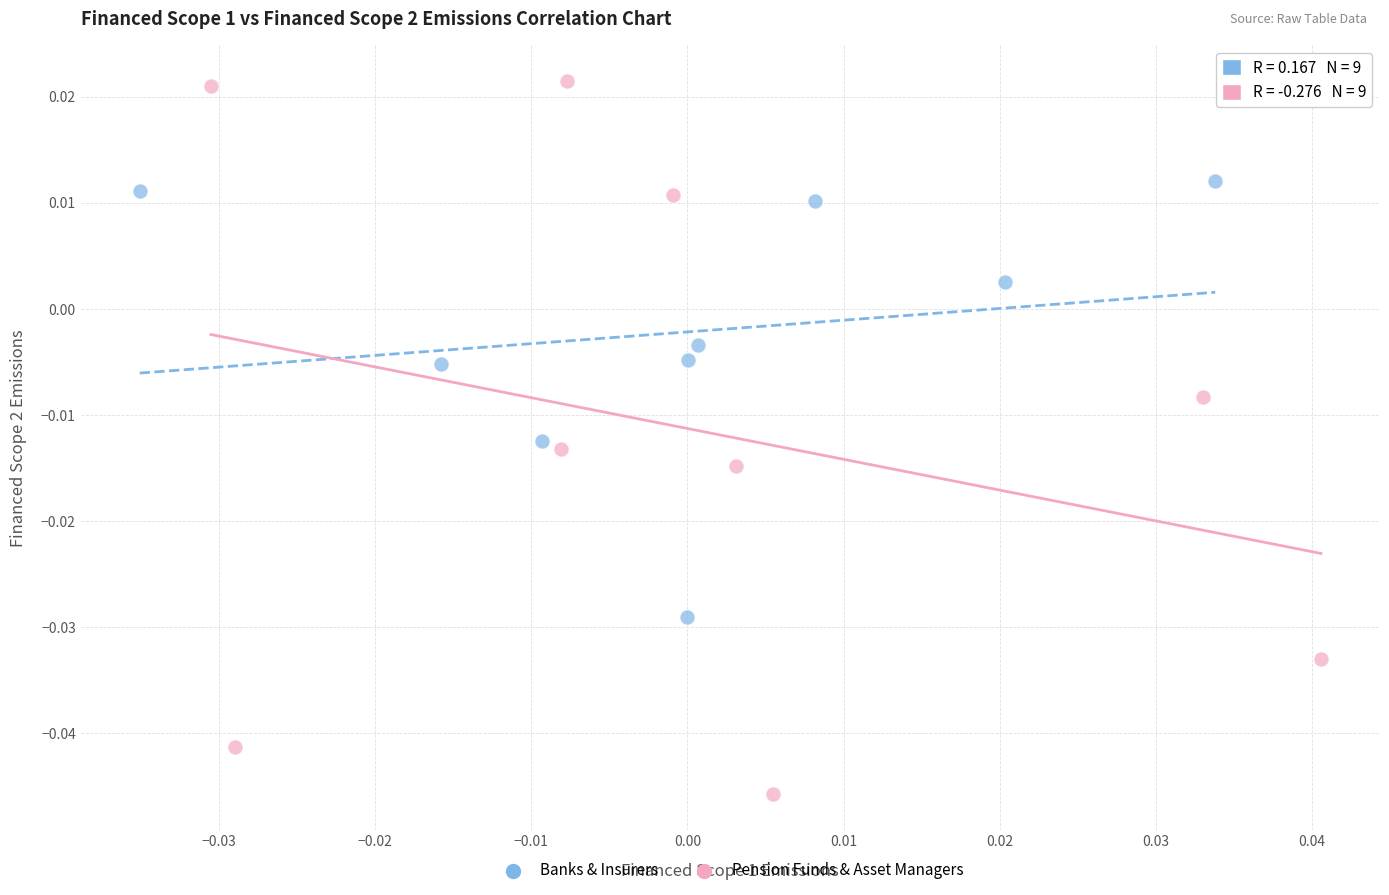

Which series contains the highest Y value?

Pension Funds & Asset Managers